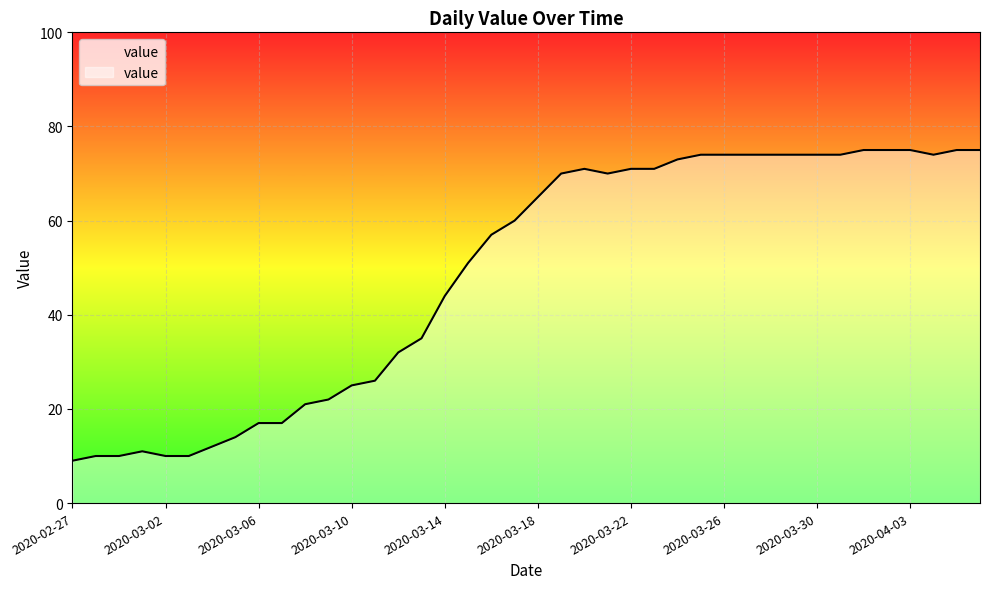

Which has a higher value, 2020-03-17 or 2020-03-05?

2020-03-17